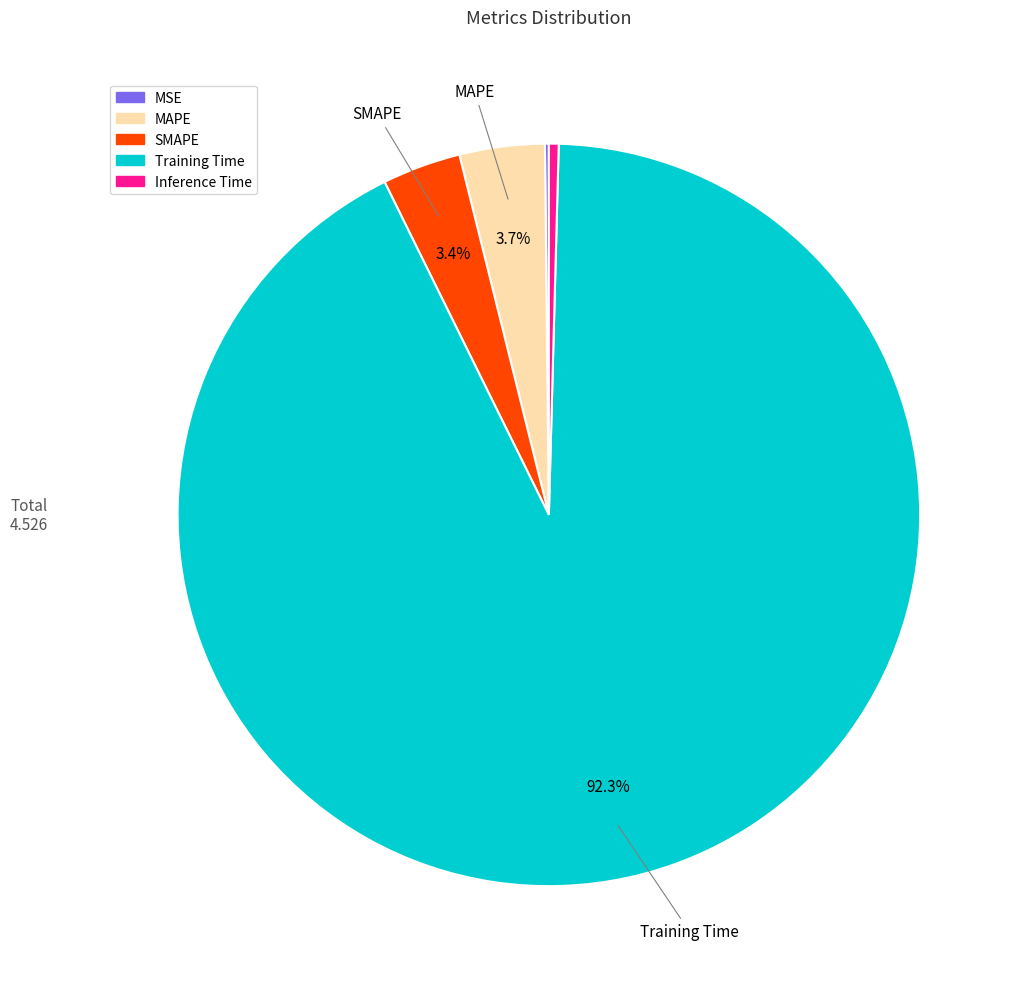

Does Training Time represent more than half of the total?

Yes